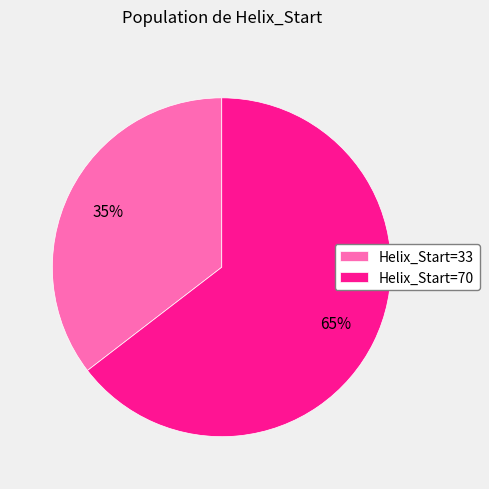

What is the smallest slice in the pie chart?

Helix_Start=33